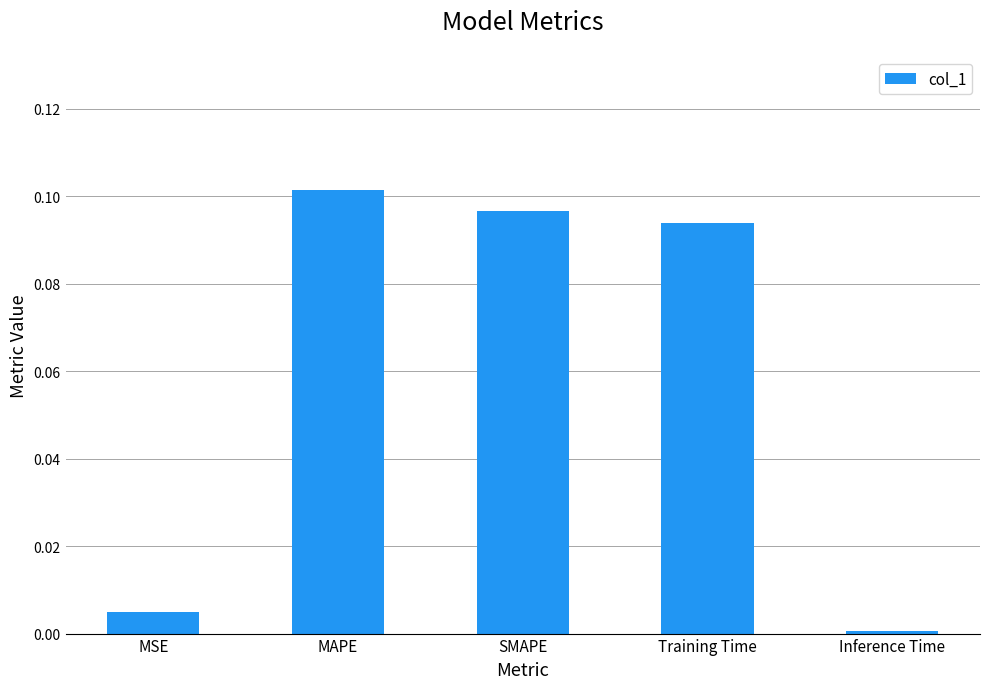

At which category does the chart reach its peak across all series?

MAPE